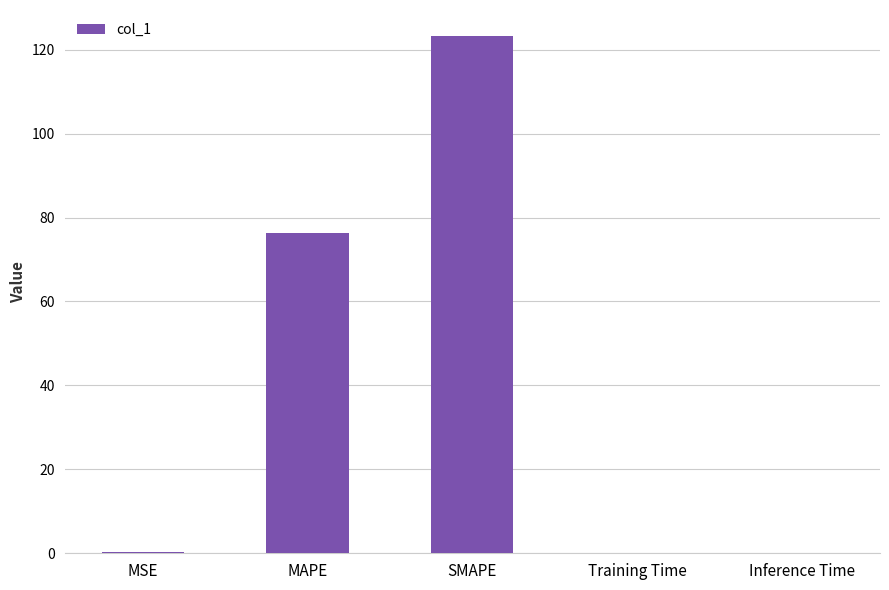

What is the sum of all values?

200.0